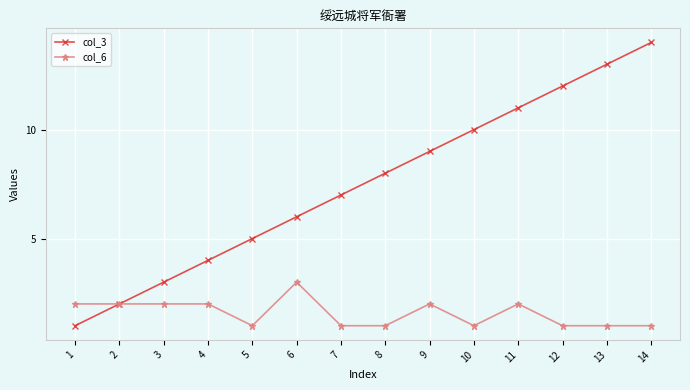

What are all the series names shown in the legend?

col_3, col_6